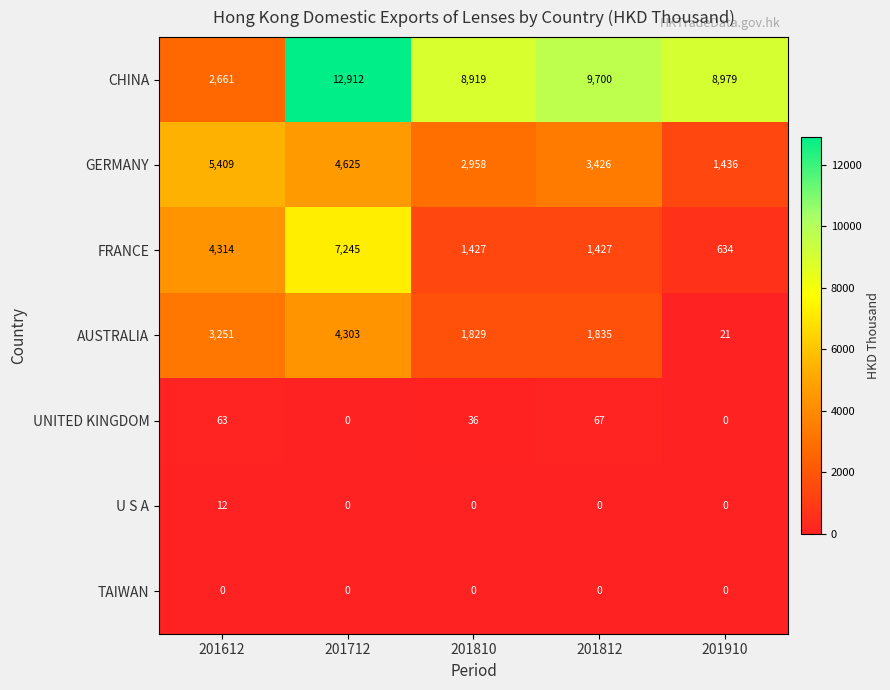

The value of FRANCE at 201910 is 634. True or false?

True